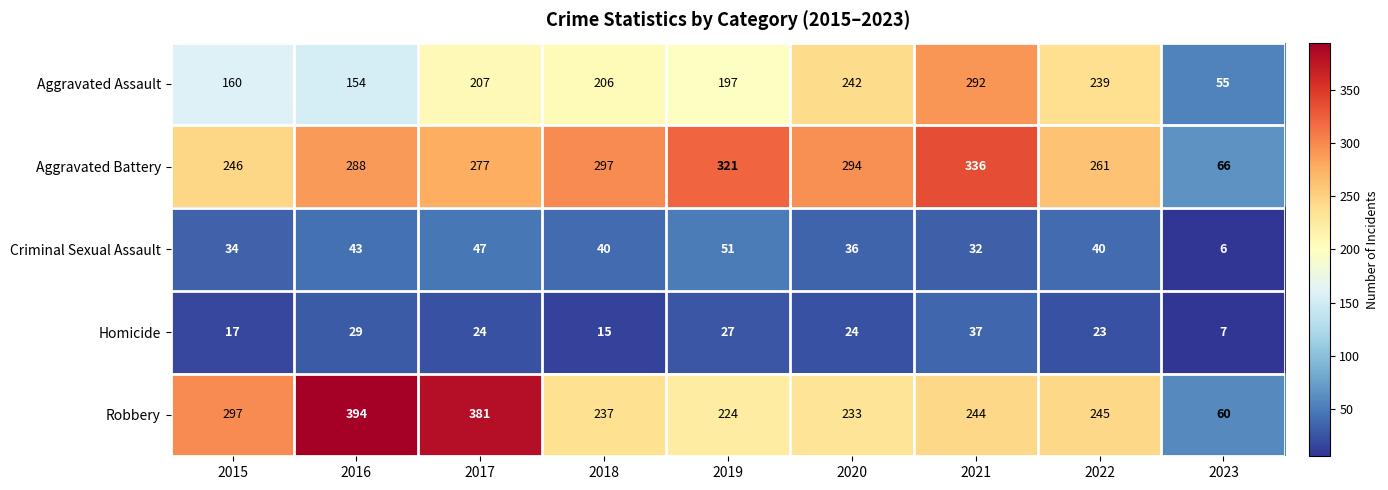

At which category is the sum across all series the highest?

2021